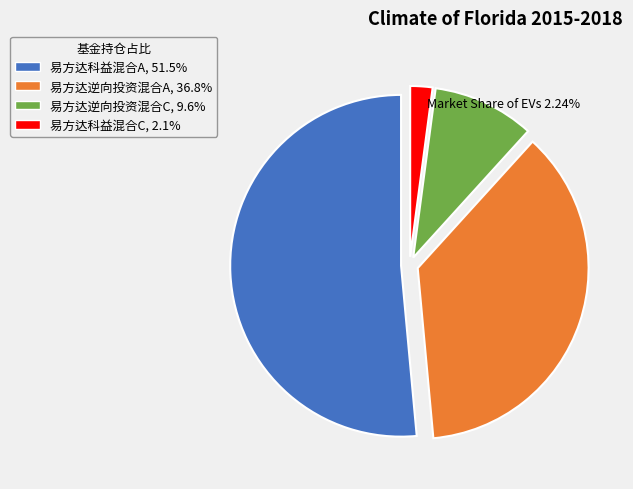

Rank the categories by value from lowest to highest.

易方达科益混合C, 易方达逆向投资混合C, 易方达逆向投资混合A, 易方达科益混合A